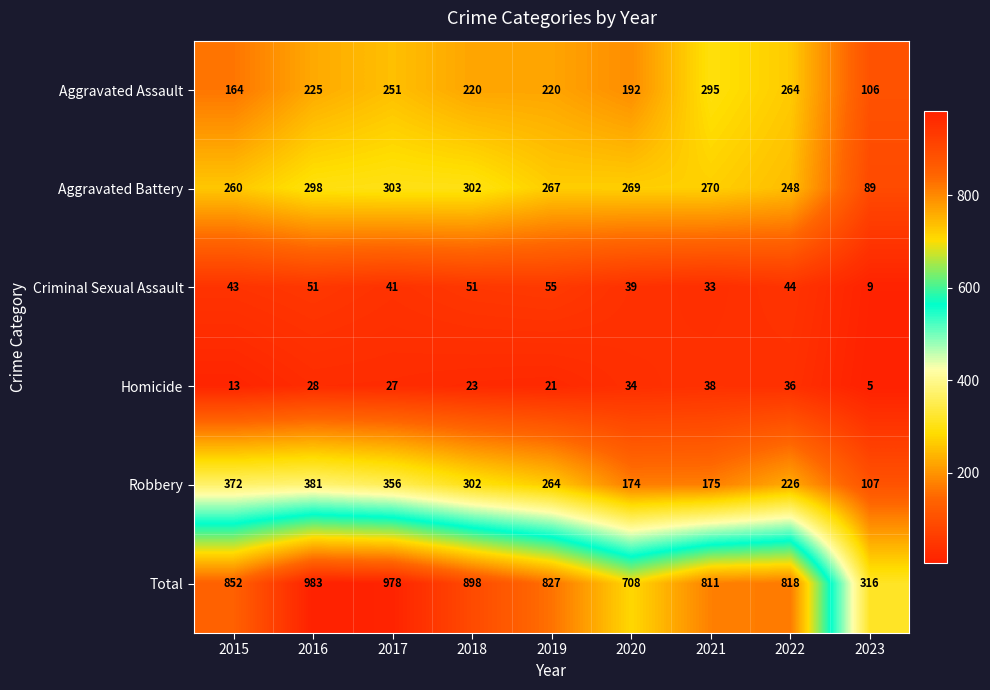

At which category is the sum across all series the highest?

2016